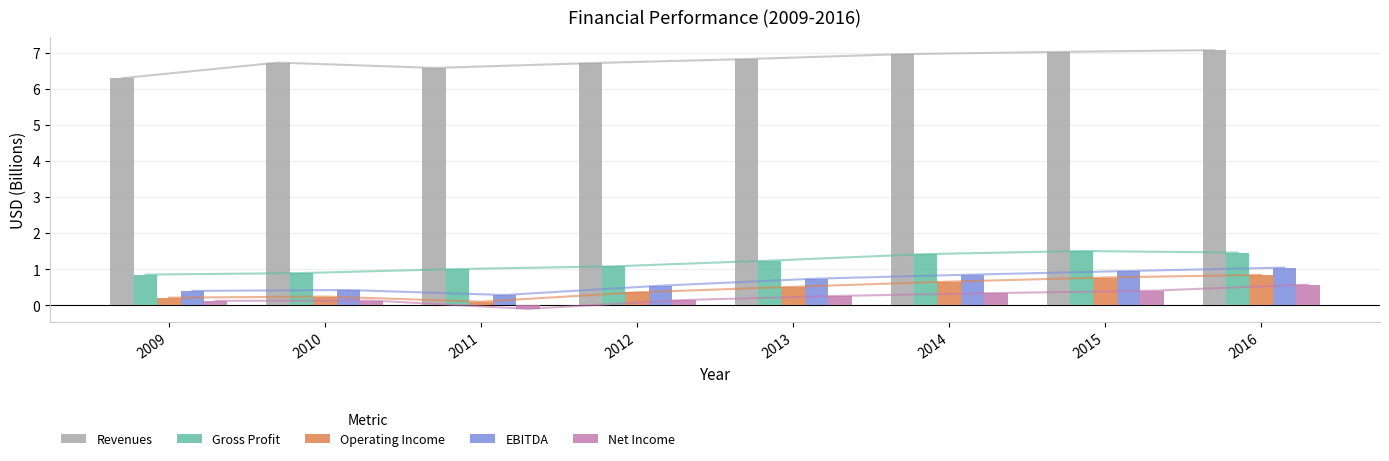

Between 2009 and 2012, which is larger?

2012